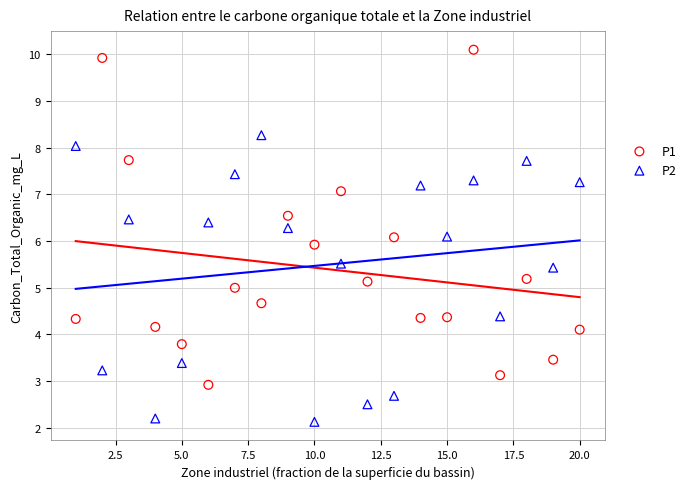

Which series contains the highest Y value?

P1